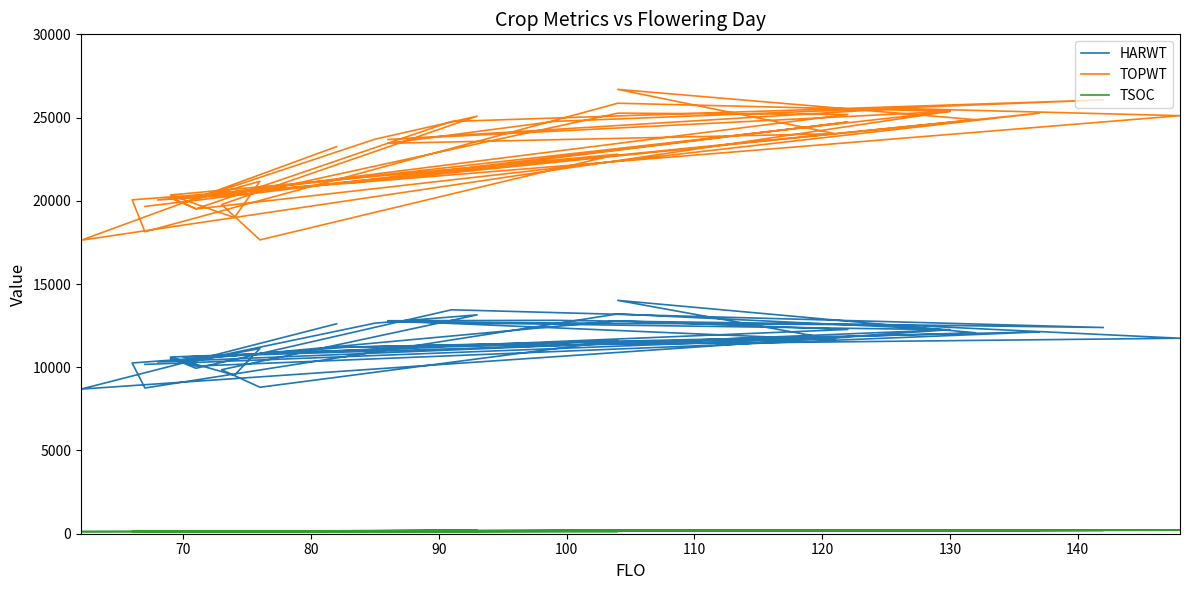

What are all the series names shown in the legend?

HARWT, TOPWT, TSOC